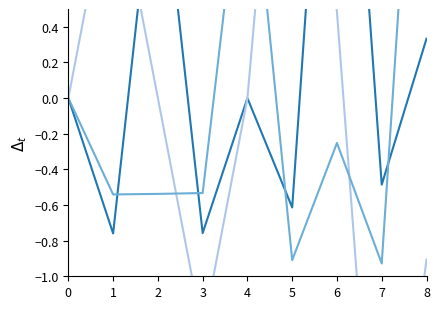

Is the value of x at 3 greater than the value of y at 4?

No